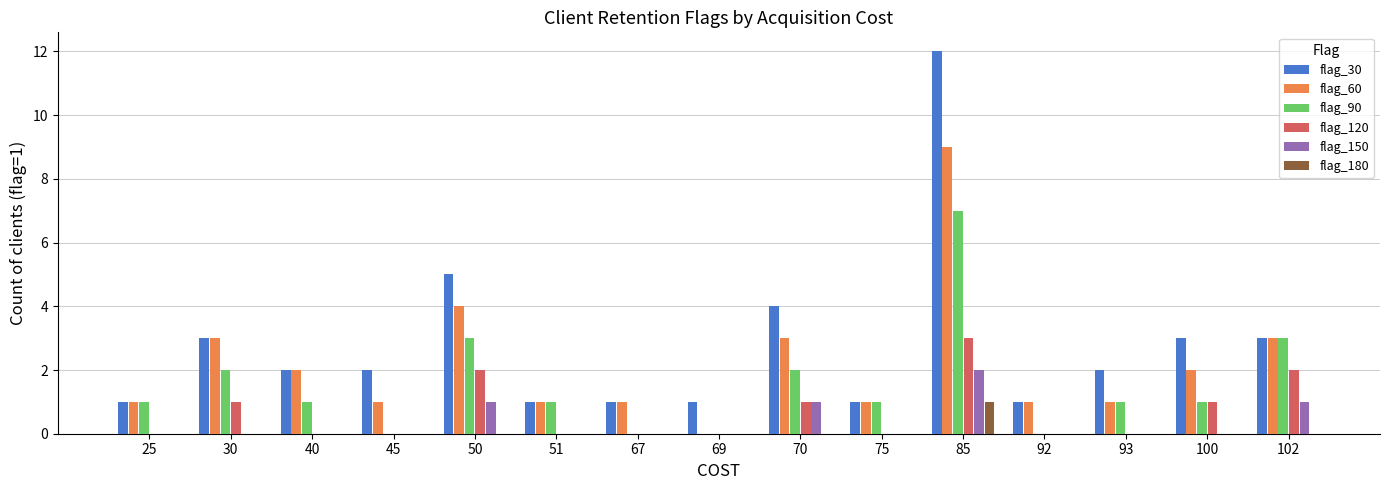

How many distinct data groups are displayed?

6